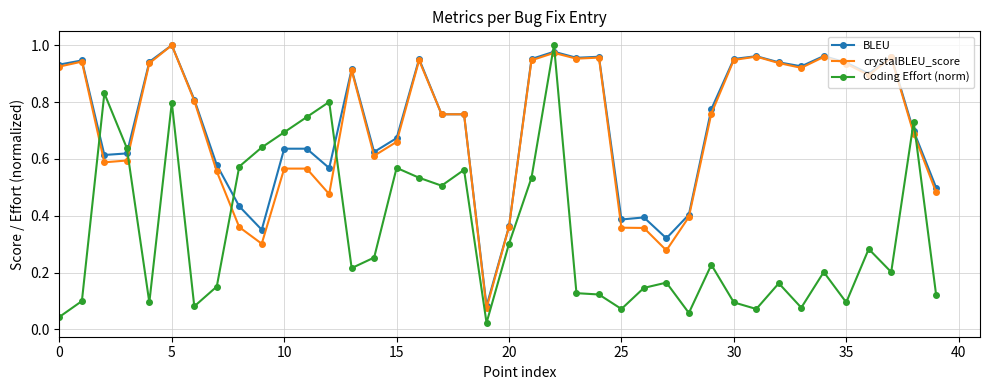

How many lines are shown in the chart?

3